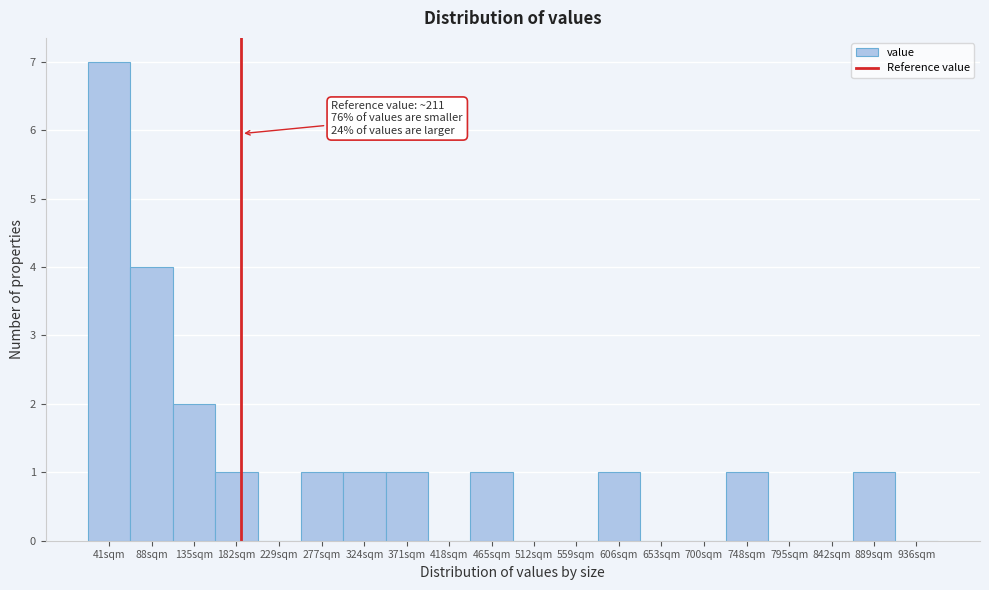

Reading left to right, extract all data points from this chart.

41sqm=7	88sqm=4	135sqm=2	182sqm=1	229sqm=0	277sqm=1	324sqm=1	371sqm=1	418sqm=0	465sqm=1	512sqm=0	559sqm=0	606sqm=1	653sqm=0	700sqm=0	748sqm=1	795sqm=0	842sqm=0	889sqm=1	936sqm=0